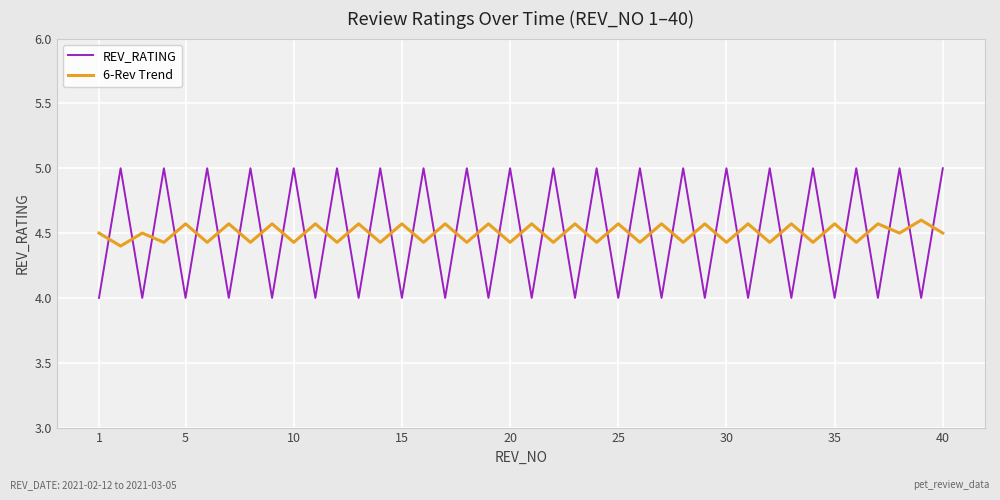

What is the maximum value for 6-Rev Trend?

4.6